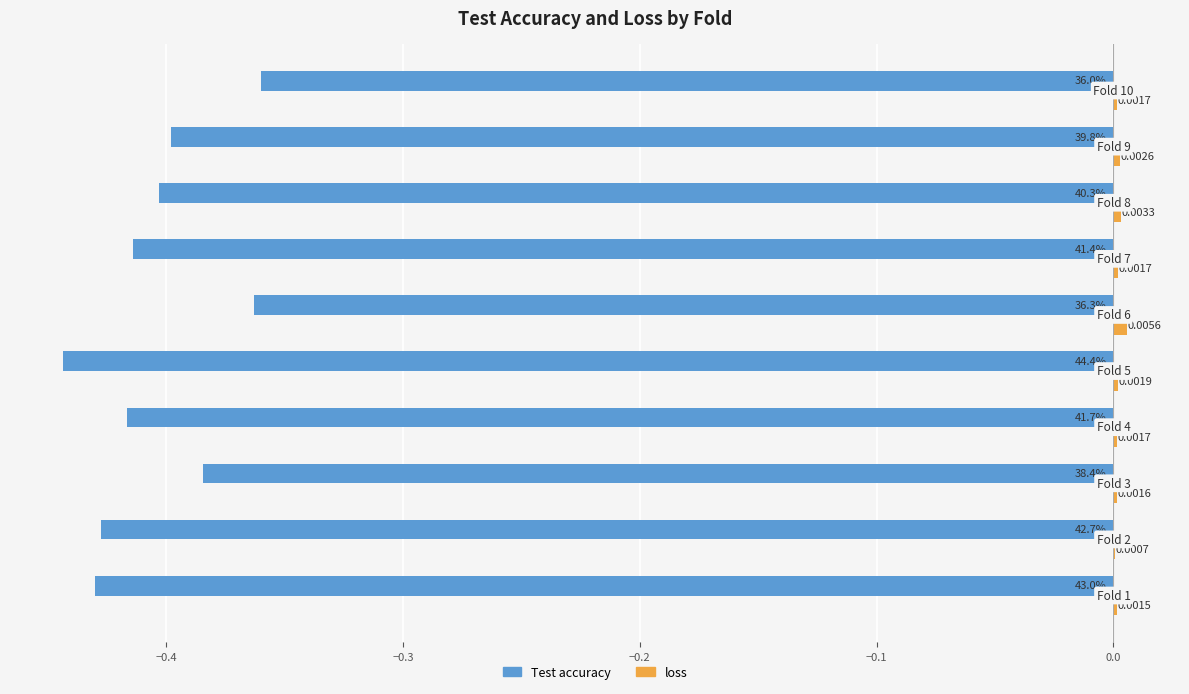

What is the sum of all Test accuracy values?

-4.0